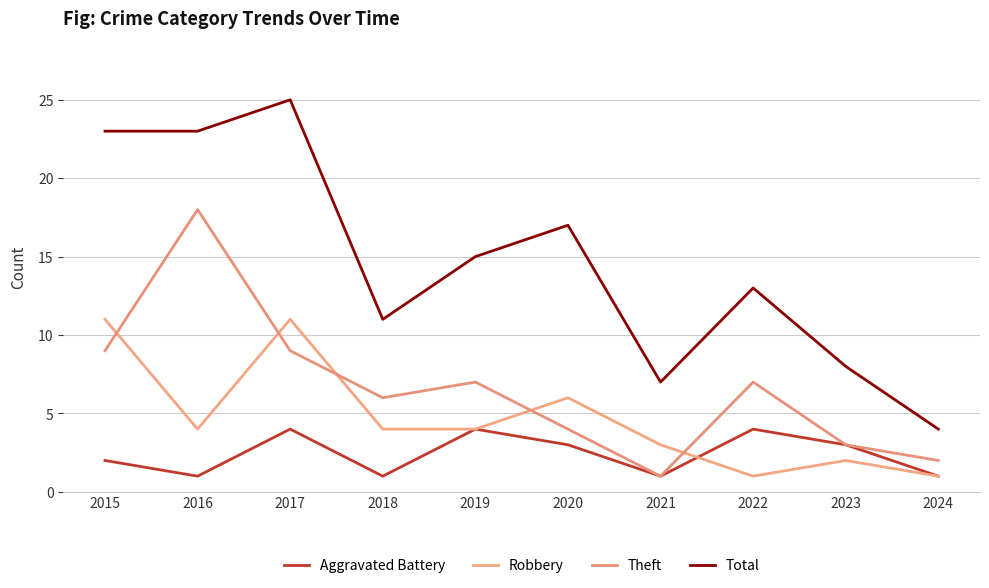

What is the maximum value for Aggravated Battery?

4